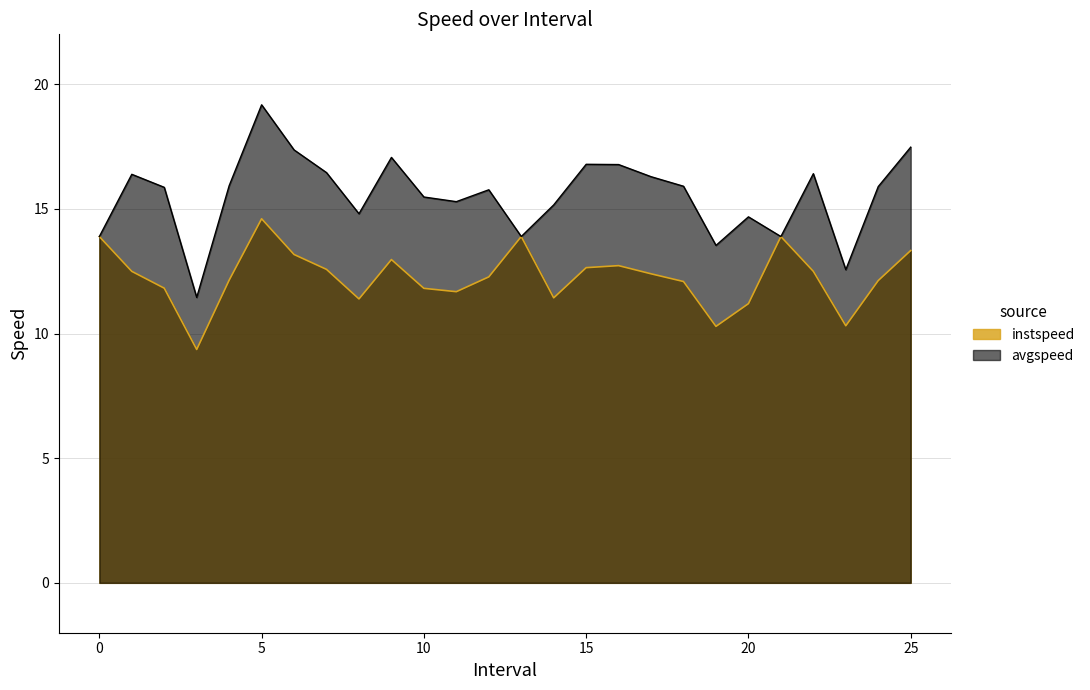

In instspeed, how many points are higher than both neighbors (excluding endpoints)?

5